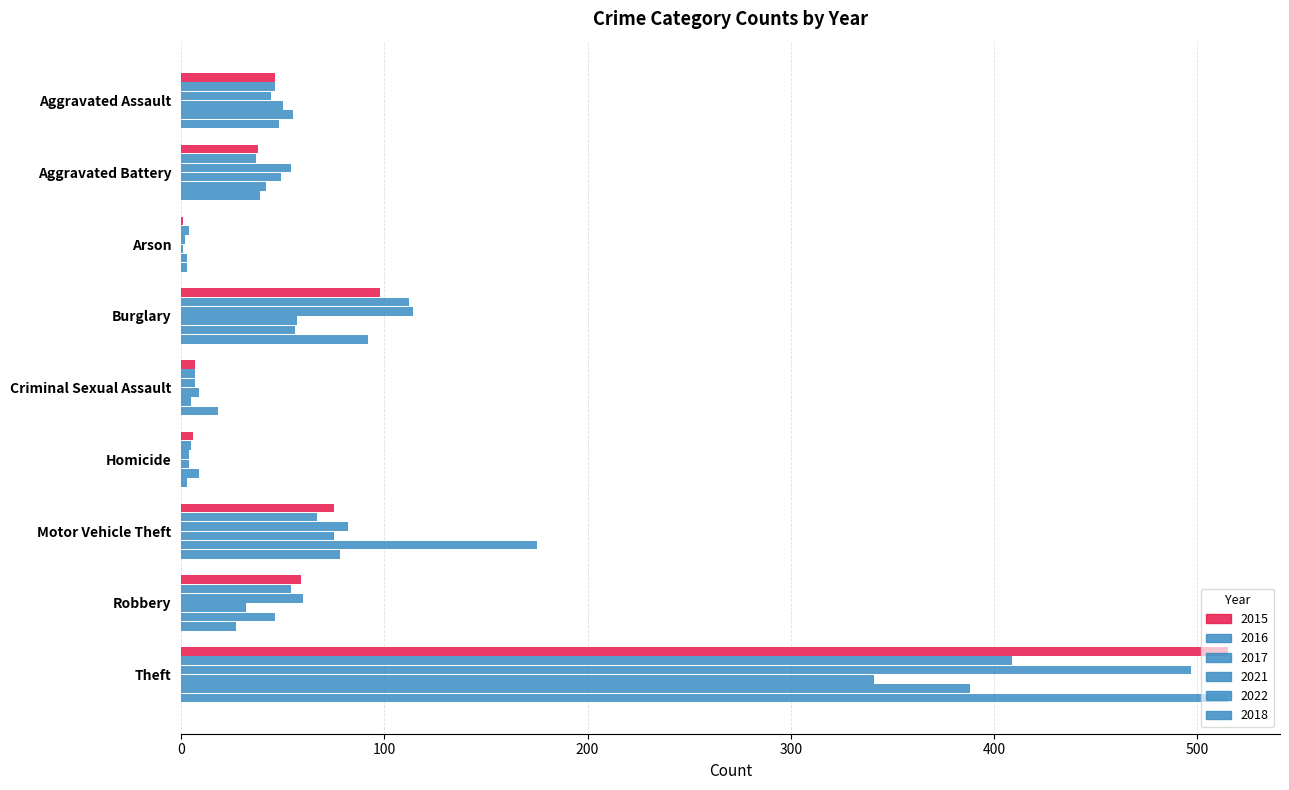

List the series in order of their peak value, lowest first.

2021, 2022, 2016, 2017, 2015, 2018